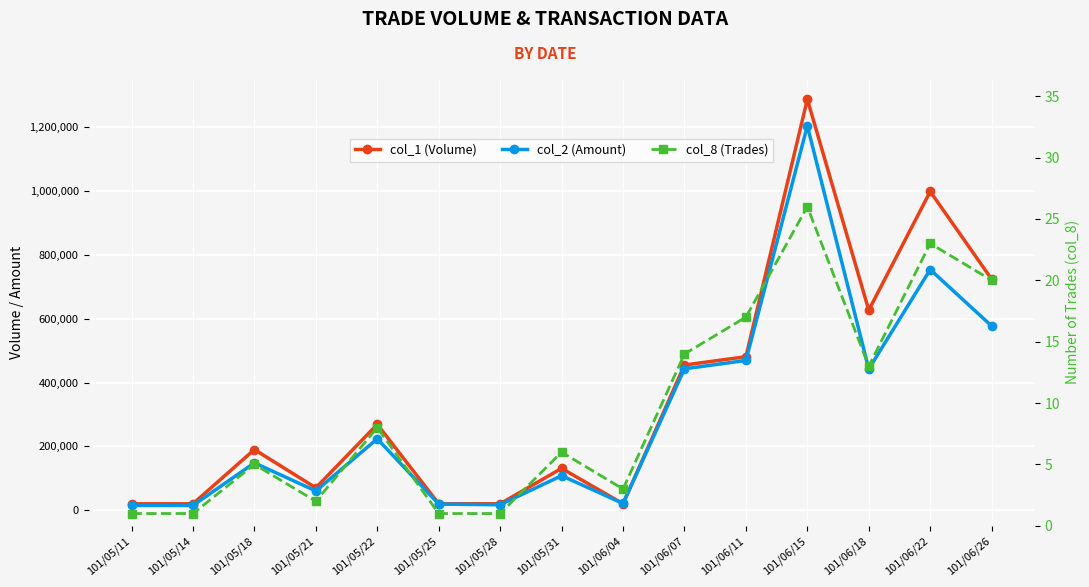

True or false: col_8 (Trades) has a value of 38 at 101/06/22.

False